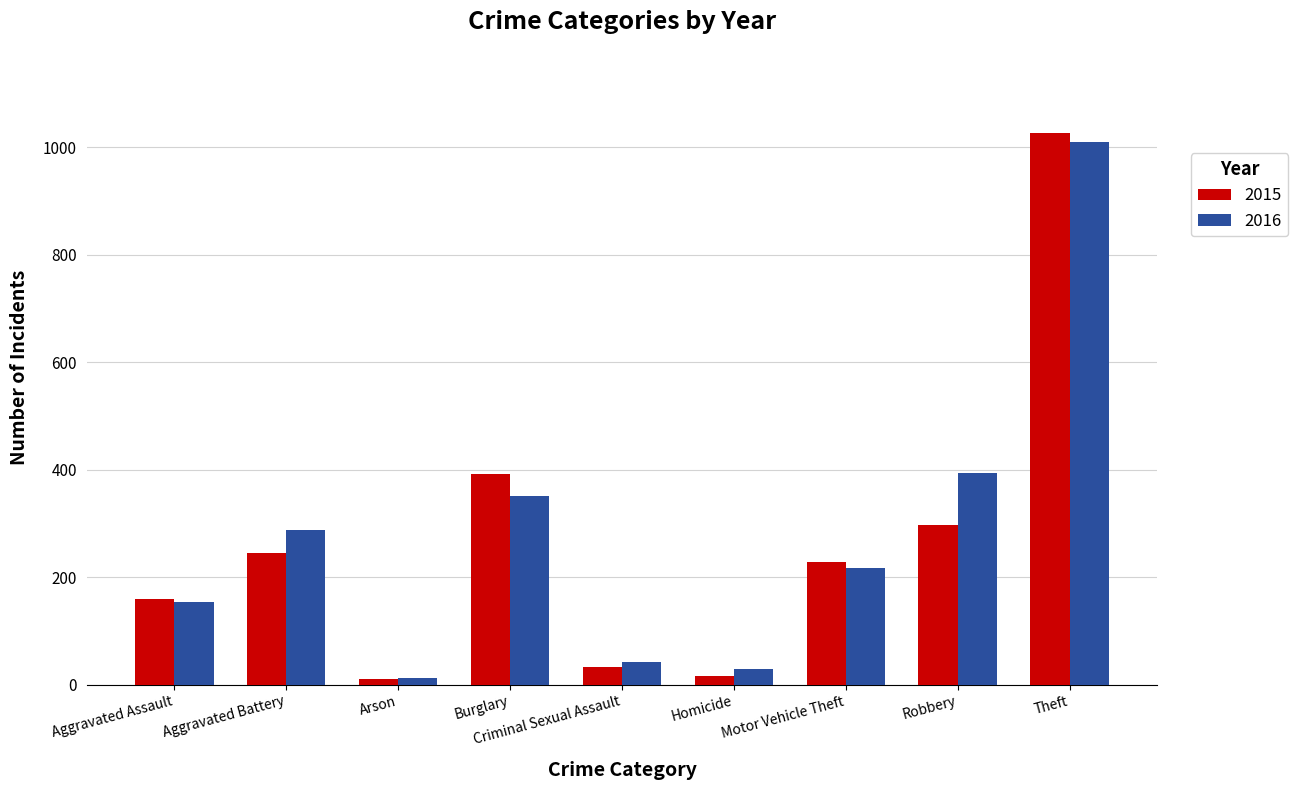

What are all the series names shown in the legend?

2015, 2016